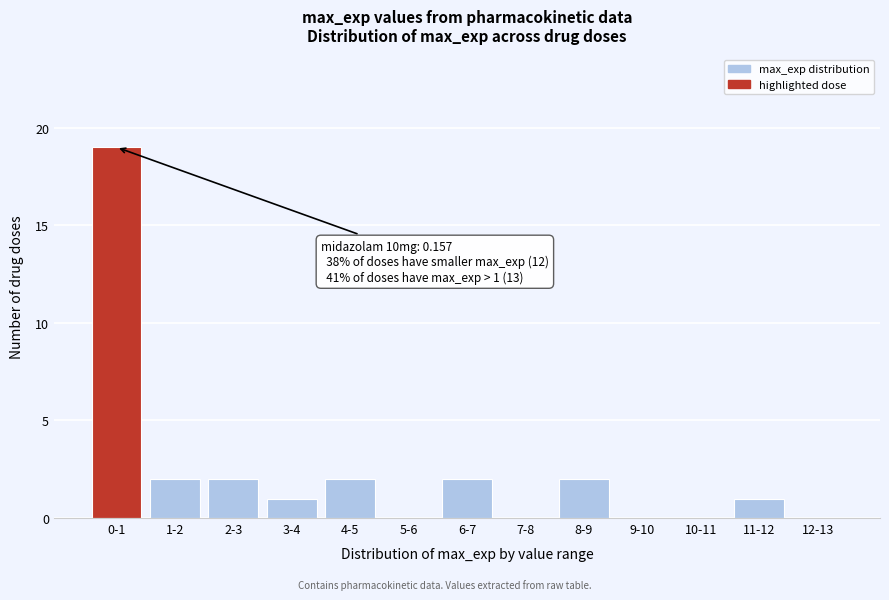

Reading left to right, list all the values displayed in this chart.

0-1=19	1-2=2	2-3=2	3-4=1	4-5=2	5-6=0	6-7=2	7-8=0	8-9=2	9-10=0	10-11=0	11-12=1	12-13=0